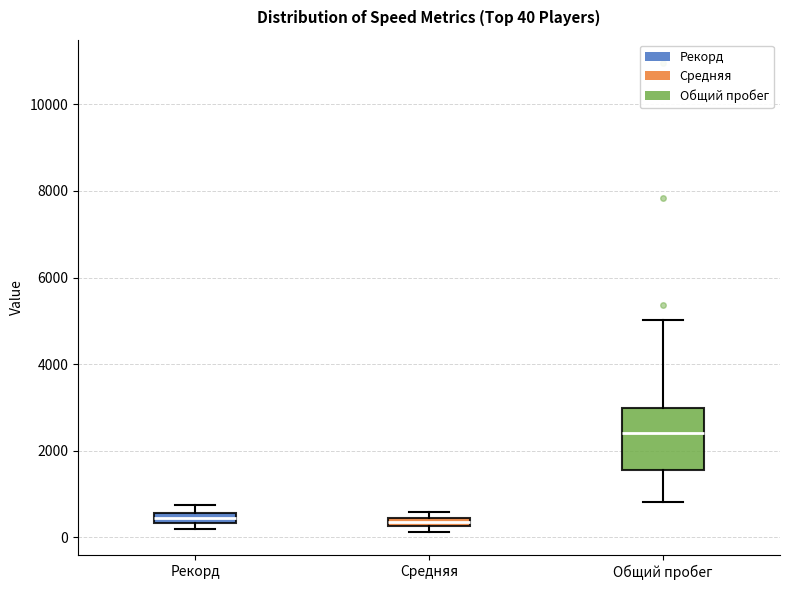

Comparing the boxes themselves (not the whiskers), which one is the tallest?

Общий пробег